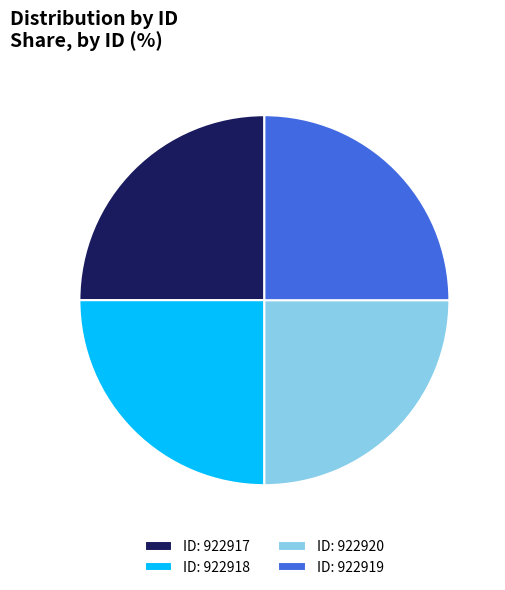

What is the ratio of the value at ID: 922920 to the value at ID: 922918?

1.0